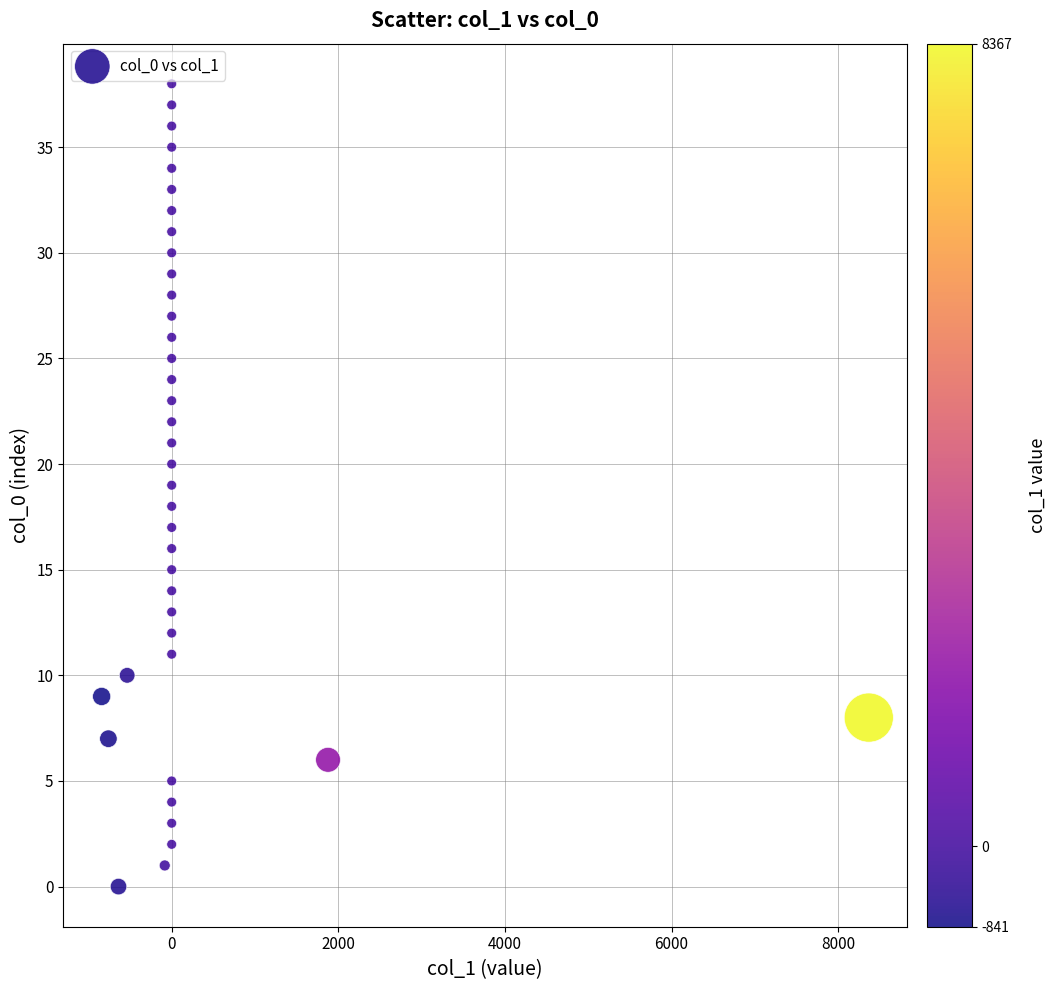

What is the range of Y values (max minus min)?

38